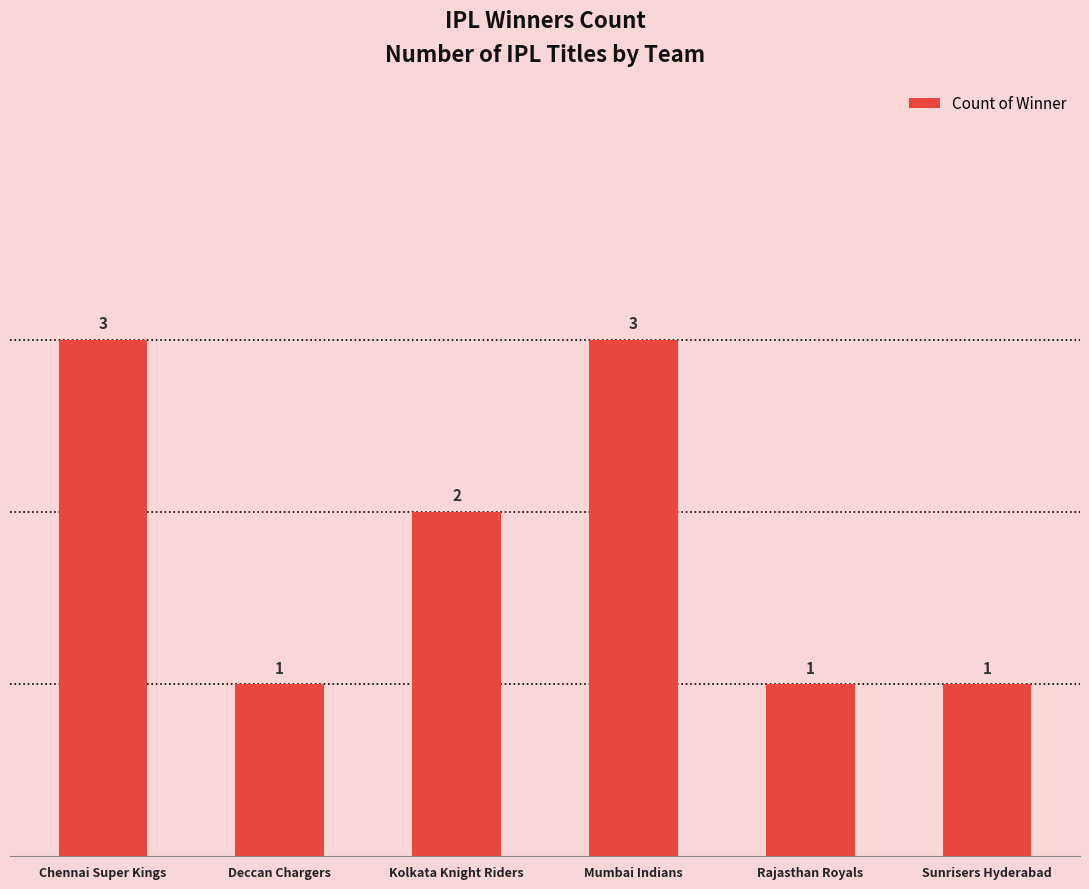

Approximately how many times larger is the value at Rajasthan Royals compared to Kolkata Knight Riders?

0.5